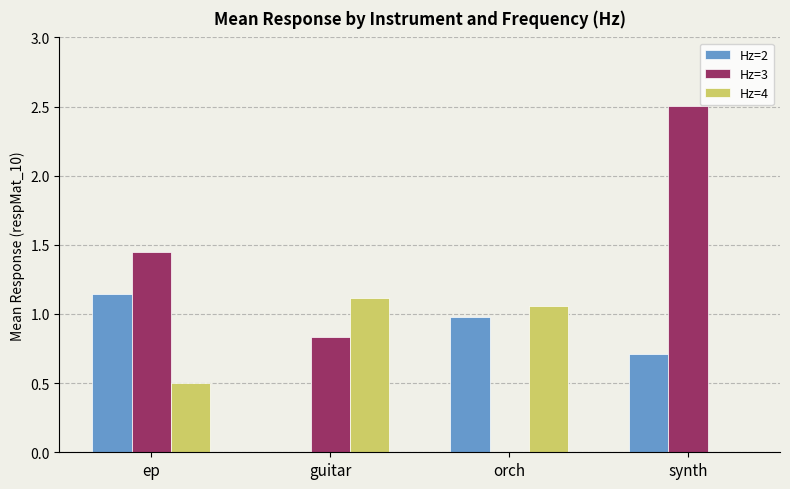

Are the bars grouped side by side (vs. stacked)?

Yes